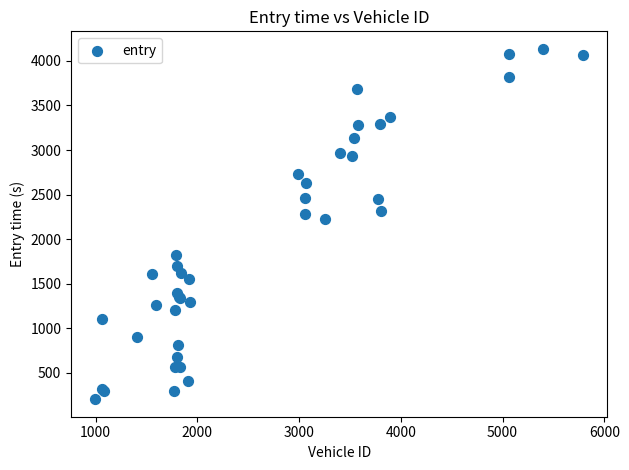

What Y value in the scatter plot is closest to 2169?

2228.5